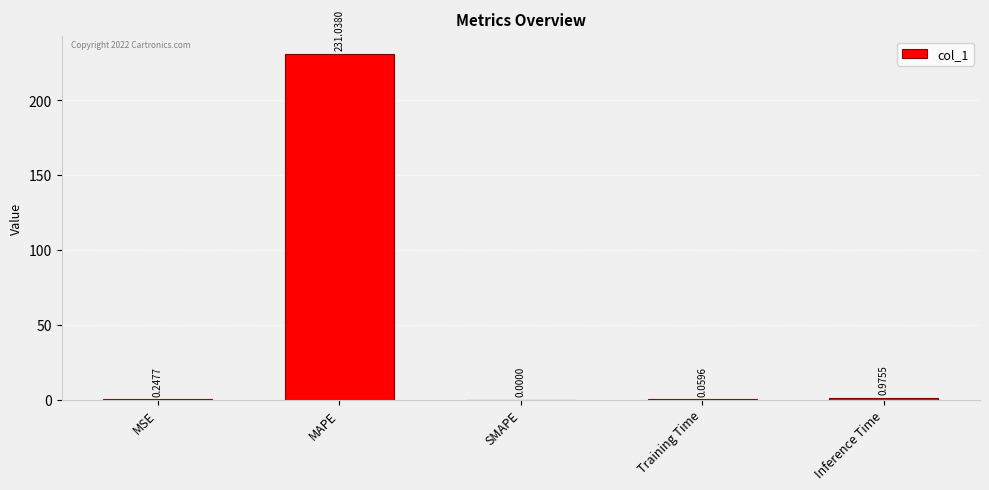

Which has a higher value, Inference Time or Training Time?

Inference Time